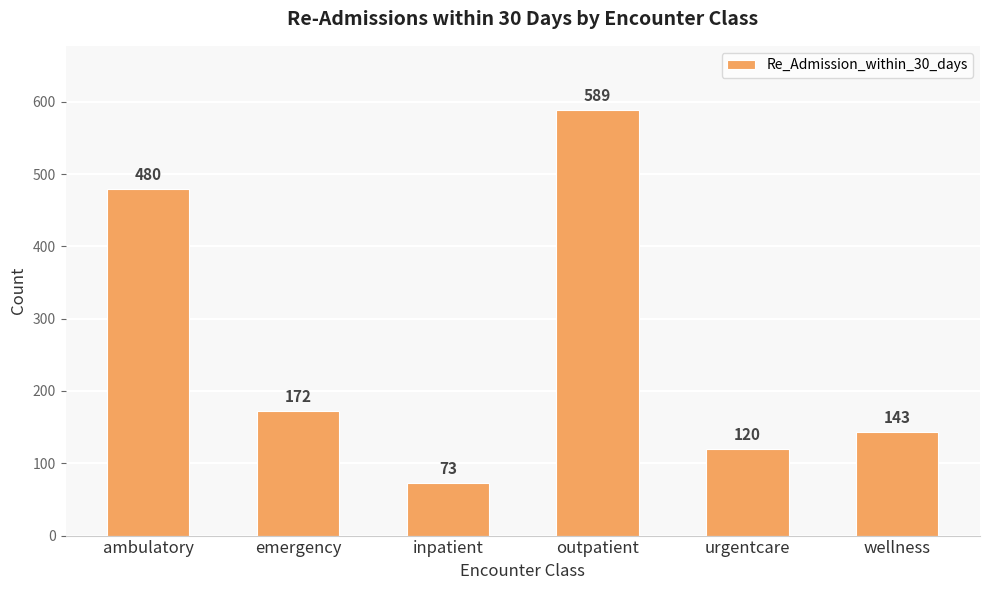

Reading left to right, list all the values displayed in this chart.

ambulatory=480	emergency=172	inpatient=73	outpatient=589	urgentcare=120	wellness=143